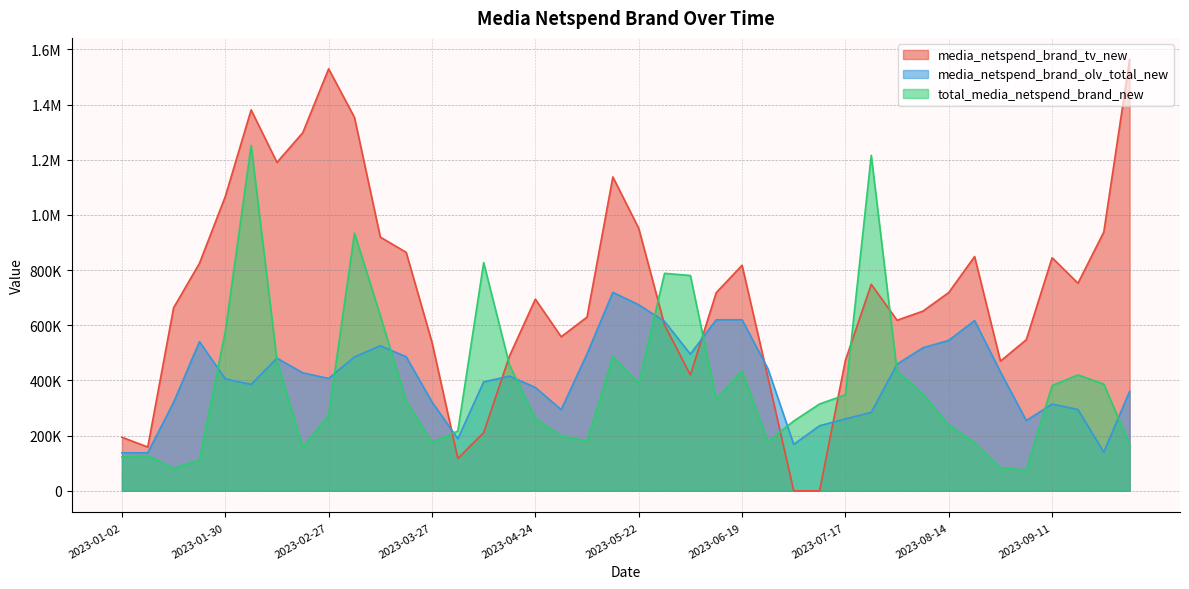

Reading right to left, extract all data points from this chart.

media_netspend_brand_tv_new: 2023-10-02=1563577.2	2023-09-25=937936.4	2023-09-18=752505.0	2023-09-11=844981.4	2023-09-04=547605.4	2023-08-28=470117.2	2023-08-21=849168.3	2023-08-14=718715.2	2023-08-07=651289.7	2023-07-31=618168.0	2023-07-24=748511.5	2023-07-17=473066.2	2023-07-10=0.0	2023-07-03=0.0	2023-06-26=411167.1	2023-06-19=817517.6	2023-06-12=718215.6	2023-06-05=419962.9	2023-05-29=601477.9	2023-05-22=951635.4	2023-05-15=1137668.5	2023-05-08=629571.9	2023-05-01=558441.8	2023-04-24=694686.6	2023-04-17=488906.0	2023-04-10=210849.4	2023-04-03=117353.1	2023-03-27=538585.2	2023-03-20=864567.3	2023-03-13=919626.1	2023-03-06=1353554.7	2023-02-27=1529634.8	2023-02-20=1298280.7	2023-02-13=1190417.2	2023-02-06=1380706.5	2023-01-30=1066691.8	2023-01-23=824602.6	2023-01-16=663526.7	2023-01-09=158642.2	2023-01-02=194146.7
media_netspend_brand_olv_total_new: 2023-10-02=360508.2	2023-09-25=139968.6	2023-09-18=294595.6	2023-09-11=314365.1	2023-09-04=254757.5	2023-08-28=430841.6	2023-08-21=617038.1	2023-08-14=545290.4	2023-08-07=518360.0	2023-07-31=459162.8	2023-07-24=284300.2	2023-07-17=260746.4	2023-07-10=235745.7	2023-07-03=168389.8	2023-06-26=442856.3	2023-06-19=619998.8	2023-06-12=619998.8	2023-06-05=495518.9	2023-05-29=614216.2	2023-05-22=674359.7	2023-05-15=719267.7	2023-05-08=496253.2	2023-05-01=293959.5	2023-04-24=374618.9	2023-04-17=415619.8	2023-04-10=394755.7	2023-04-03=188542.2	2023-03-27=322289.5	2023-03-20=486100.1	2023-03-13=525659.4	2023-03-06=485337.9	2023-02-27=407402.2	2023-02-20=427534.6	2023-02-13=480765.2	2023-02-06=385493.4	2023-01-30=405908.9	2023-01-23=540672.1	2023-01-16=320635.4	2023-01-09=137768.6	2023-01-02=137768.6
total_media_netspend_brand_new: 2023-10-02=169322.6	2023-09-25=386790.5	2023-09-18=420059.3	2023-09-11=381634.3	2023-09-04=75402.7	2023-08-28=83745.8	2023-08-21=173906.9	2023-08-14=238267.3	2023-08-07=350665.7	2023-07-31=432427.9	2023-07-24=1215998.4	2023-07-17=347919.0	2023-07-10=314678.5	2023-07-03=252998.4	2023-06-26=177442.6	2023-06-19=433370.9	2023-06-12=332765.7	2023-06-05=780459.7	2023-05-29=788286.1	2023-05-22=388667.0	2023-05-15=486105.2	2023-05-08=179808.7	2023-05-01=199350.6	2023-04-24=262096.6	2023-04-17=455742.8	2023-04-10=827065.1	2023-04-03=216567.2	2023-03-27=174949.0	2023-03-20=325769.8	2023-03-13=635071.3	2023-03-06=934171.7	2023-02-27=274399.8	2023-02-20=156516.3	2023-02-13=473488.5	2023-02-06=1251828.3	2023-01-30=576941.8	2023-01-23=111840.6	2023-01-16=81444.1	2023-01-09=127426.8	2023-01-02=122954.3